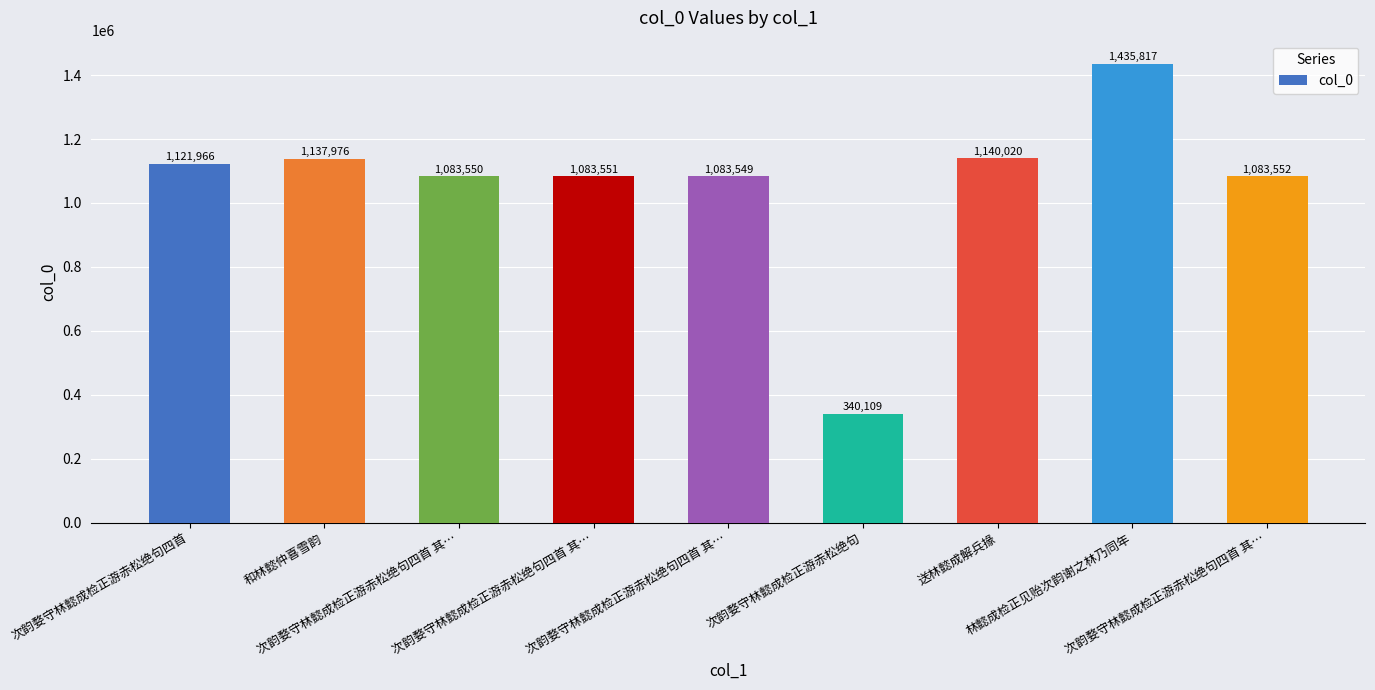

List the labels in order of value, smallest first.

次韵婺守林懿成检正游赤松绝句, 次韵婺守林懿成检正游赤松绝句四首 其…, 次韵婺守林懿成检正游赤松绝句四首 其…, 次韵婺守林懿成检正游赤松绝句四首 其…, 次韵婺守林懿成检正游赤松绝句四首 其…, 次韵婺守林懿成检正游赤松绝句四首, 和林懿仲喜雪韵, 送林懿成解兵掾, 林懿成检正见贻次韵谢之林乃同年